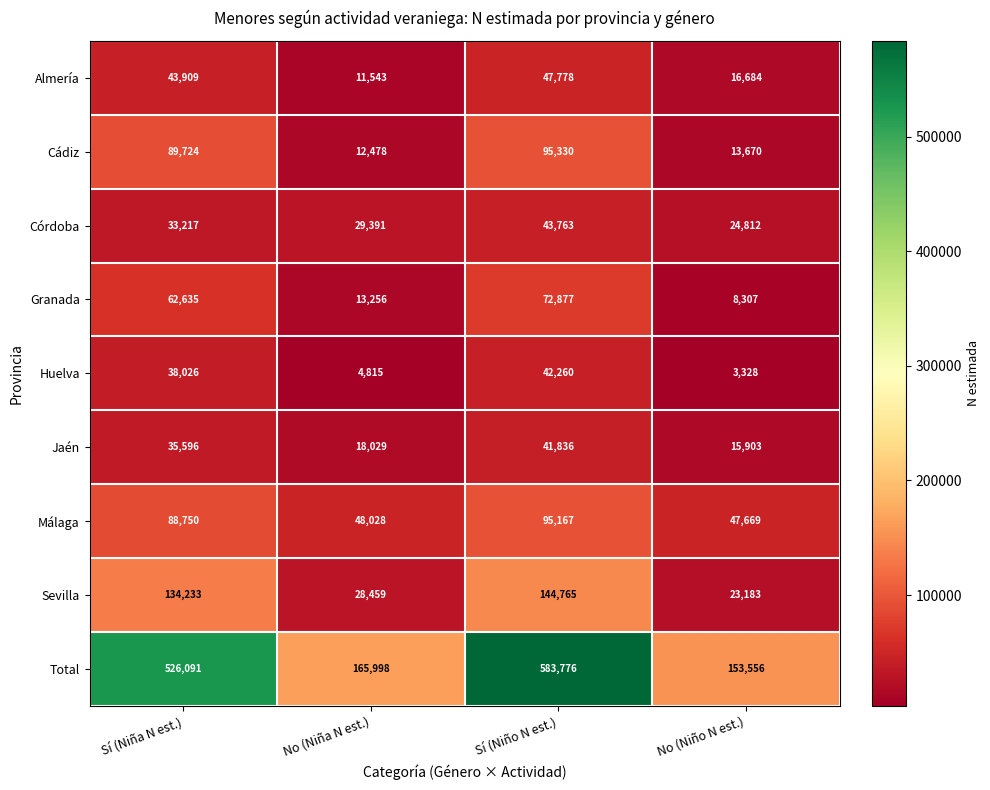

Where is Málaga nearest to the value 71418?

Sí (Niña N est.)